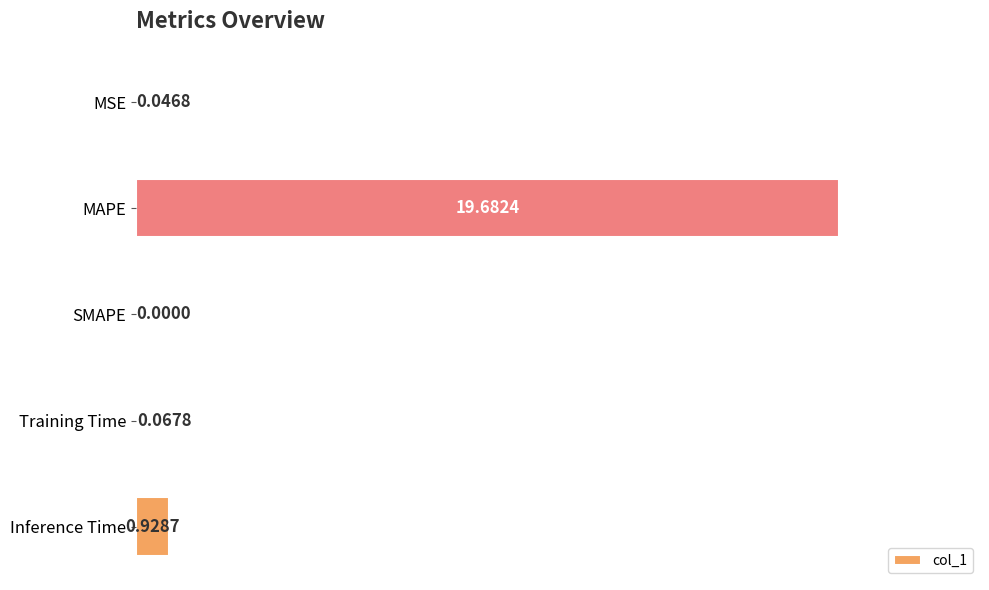

Which category has the highest value across all series?

MAPE